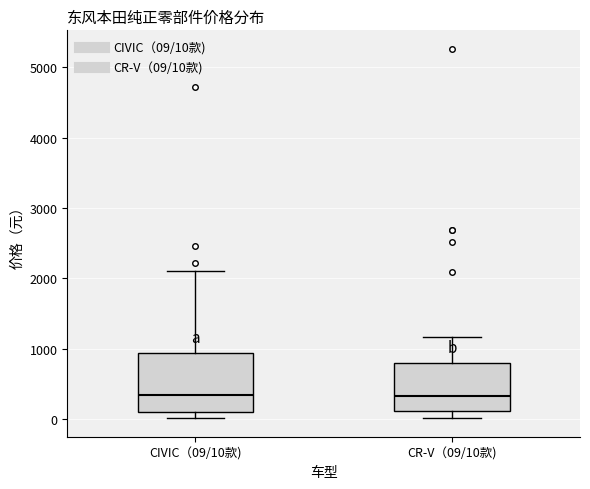

Reading left to right, read every box against the y-axis: the position of its median line, the range the box covers, and the ends of its whiskers. The values are not printed on the chart, so give them approximately, as read against the axis.

CIVIC（09/10款): median 300, box 100 to 900, whiskers 0 to 2100
CR-V（09/10款): median 300, box 100 to 800, whiskers 0 to 1200